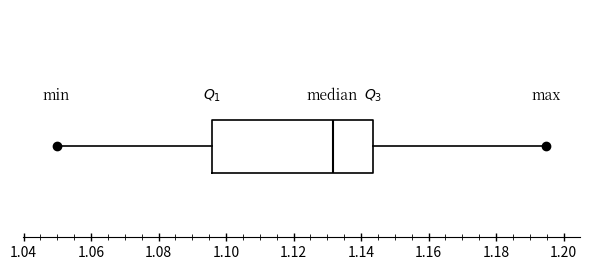

Transcribe this box plot: give where the median line is, the range the box spans, and where the two whiskers end, as read against the x-axis. The values are not printed on the chart, so give them approximately, as read against the axis.

median 1.132, box 1.096 to 1.144, whiskers 1.050 to 1.194